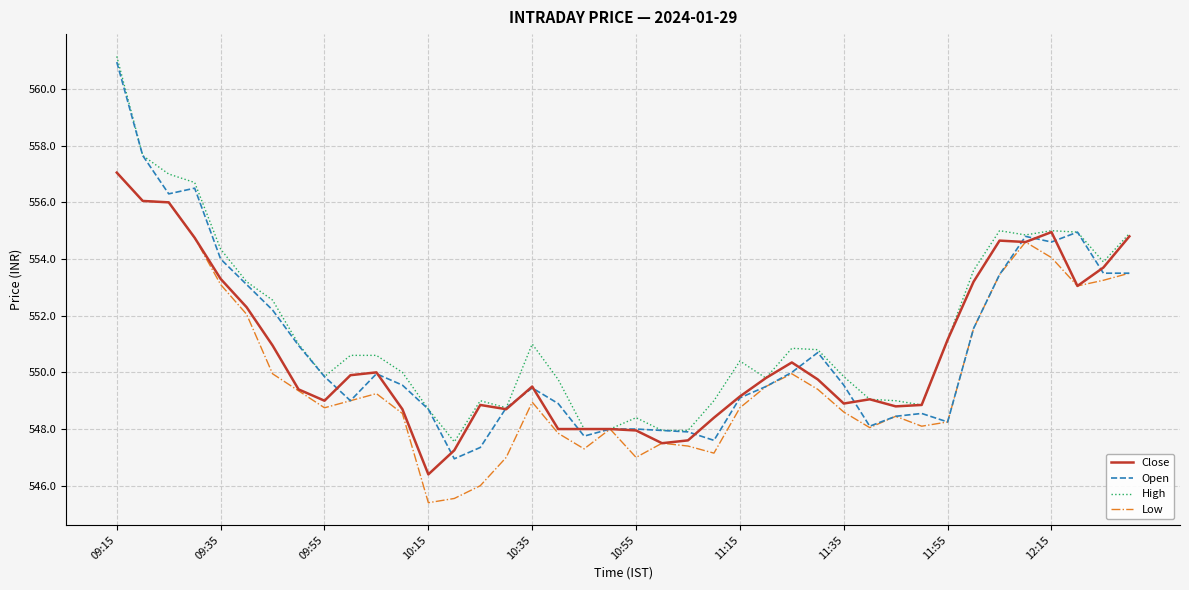

What is the minimum value for Open?

547.0